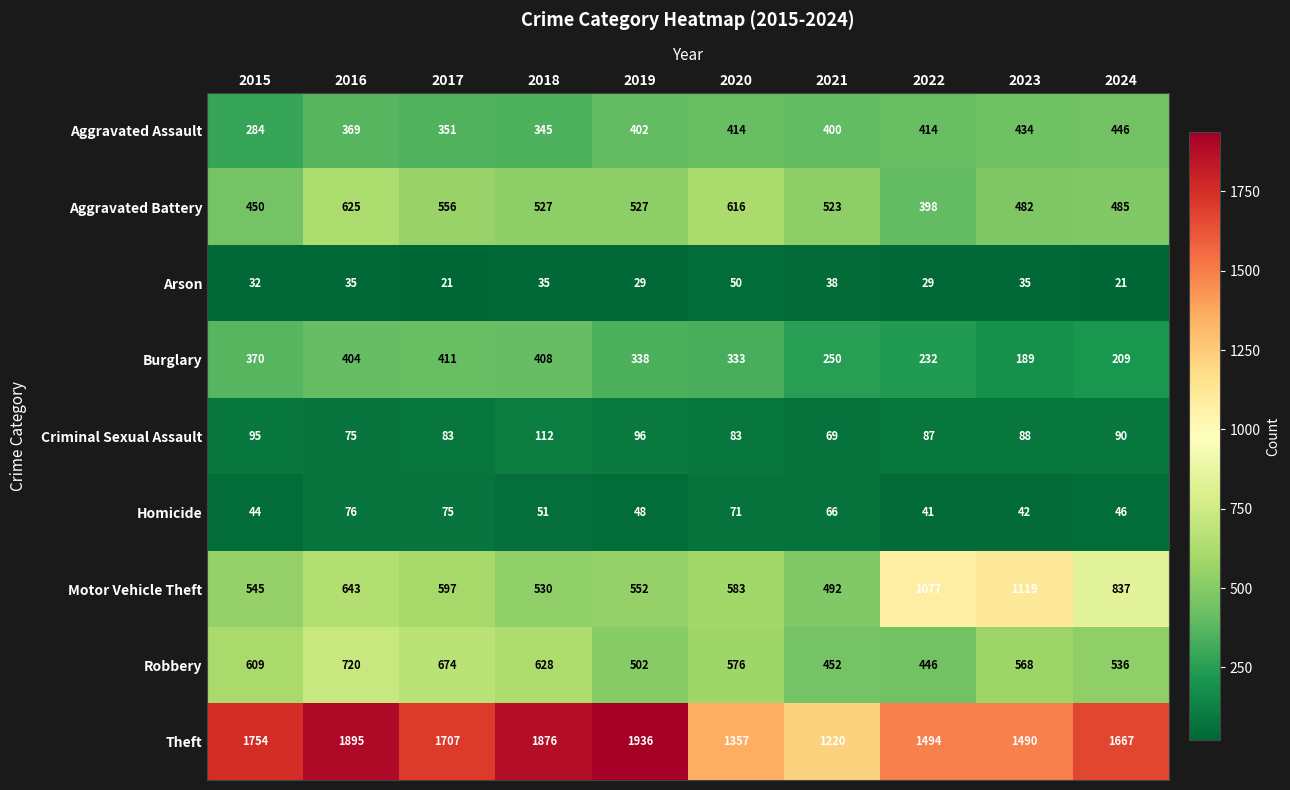

Which series changed the most between 2016 and 2021?

Theft